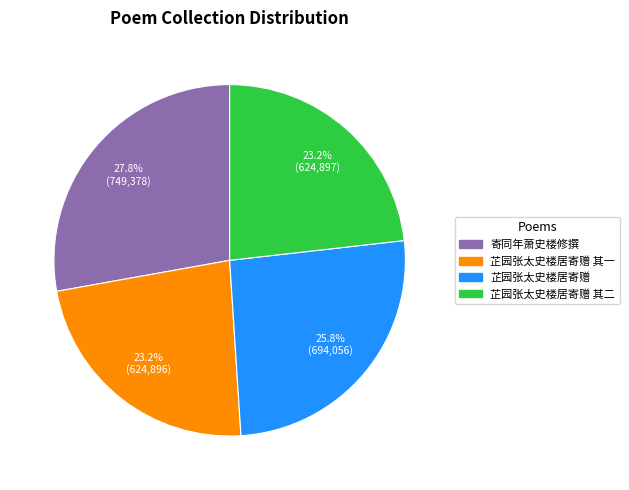

Is there a majority slice in this chart?

No